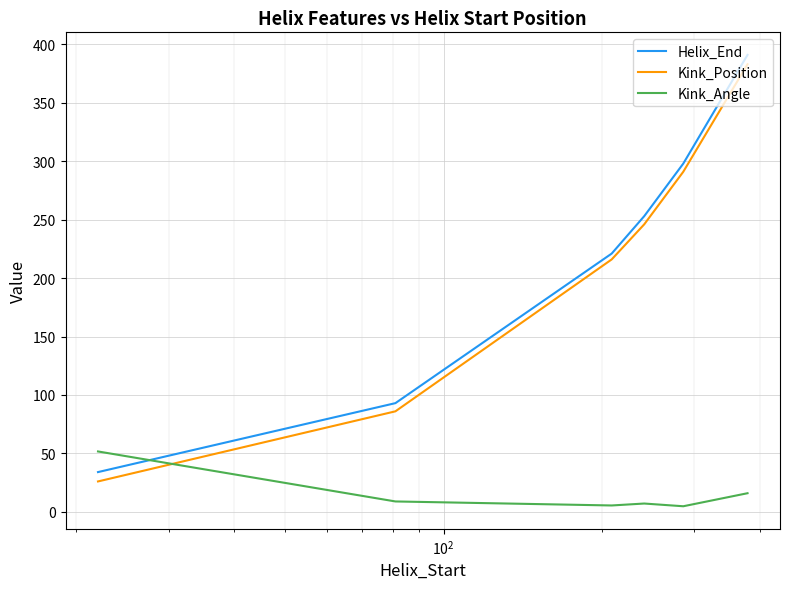

What is the greatest value displayed?

391.0